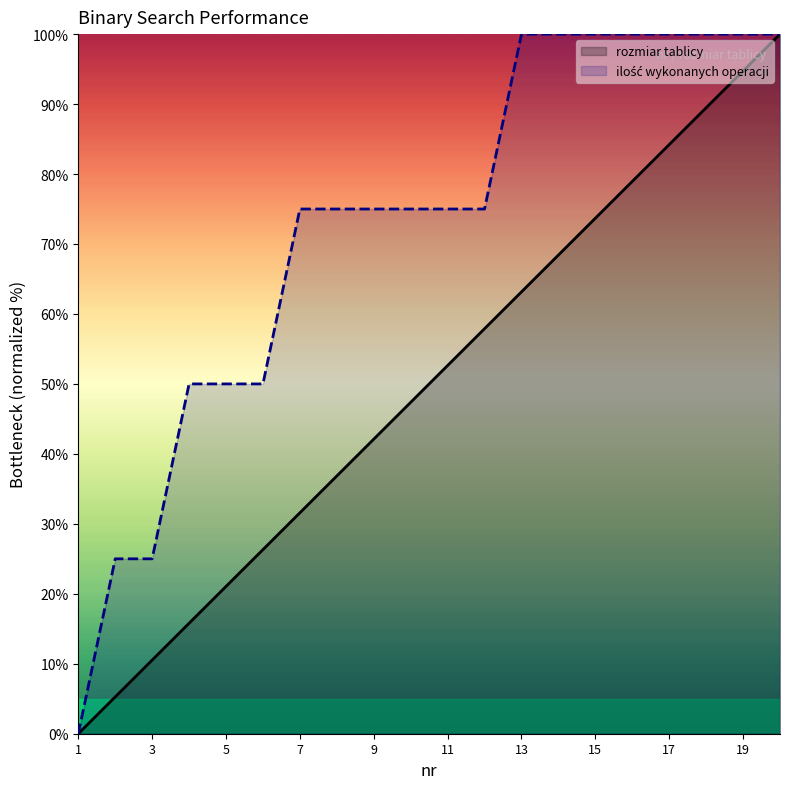

Reading right to left, what are all the values shown in this chart?

rozmiar tablicy: 100.0	94.7	89.5	84.2	78.9	73.7	68.4	63.2	57.9	52.6	47.4	42.1	36.8	31.6	26.3	21.1	15.8	10.5	5.3	0.0
ilość wykonanych operacji: 100.0	100.0	100.0	100.0	100.0	100.0	100.0	100.0	75.0	75.0	75.0	75.0	75.0	75.0	50.0	50.0	50.0	25.0	25.0	0.0